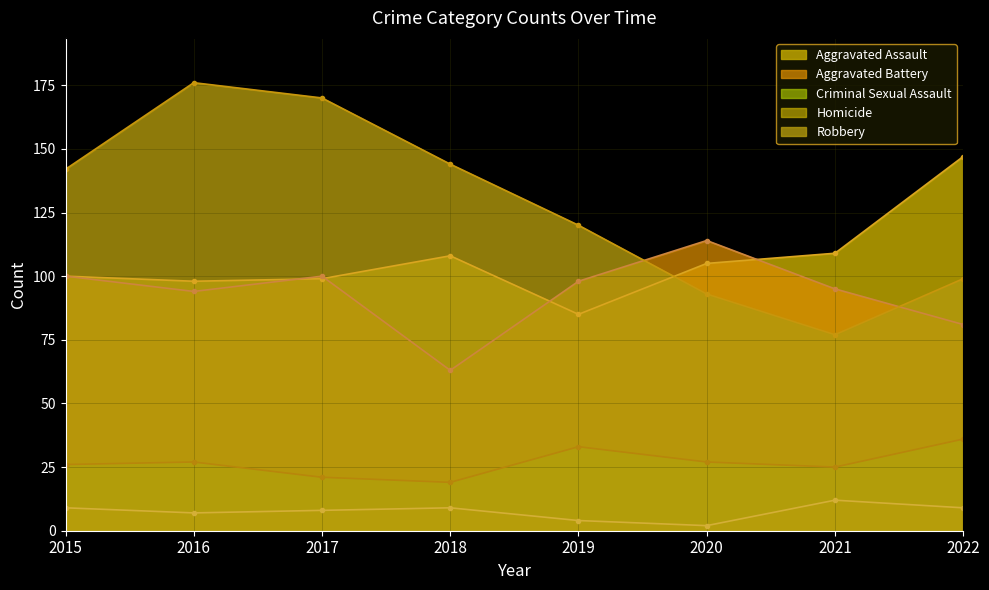

Is the value of Homicide at 2018 greater than the value of Criminal Sexual Assault at 2019?

No